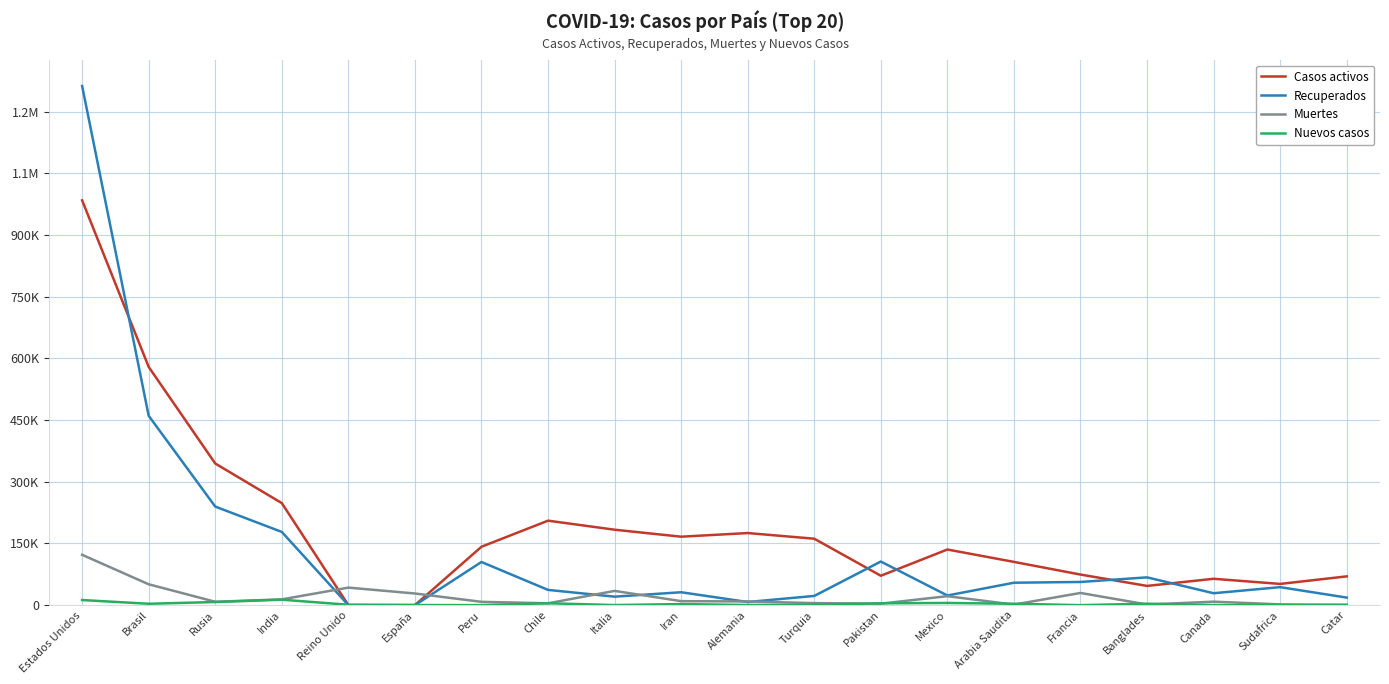

Reading left to right, what are all the values shown in this chart?

Casos activos: Estados Unidos=984277	Brasil=579226	Rusia=344416	India=248129	Reino Unido=0	España=0	Peru=141967	Chile=205397	Italia=183426	Iran=166427	Alemania=175300	Turquia=161533	Pakistan=71458	Mexico=135279	Arabia Saudita=105175	Francia=74372	Banglades=46755	Canada=64100	Sudafrica=51608	Catar=69956
Recuperados: Estados Unidos=1262375	Brasil=460386	Rusia=239658	India=178039	Reino Unido=0	España=0	Peru=104924	Chile=37064	Italia=20637	Iran=31356	Alemania=7648	Turquia=22390	Pakistan=106040	Mexico=23441	Arabia Saudita=54523	Francia=56365	Banglades=67529	Canada=28965	Sudafrica=43764	Catar=18348
Muertes: Estados Unidos=122398	Brasil=50737	Rusia=8206	India=14015	Reino Unido=42647	España=28324	Peru=8045	Chile=4502	Italia=34657	Iran=9742	Alemania=8964	Turquia=4974	Pakistan=3590	Mexico=21825	Arabia Saudita=1307	Francia=29640	Banglades=1502	Canada=8433	Sudafrica=1930	Catar=99
Nuevos casos: Estados Unidos=12393	Brasil=3359	Rusia=7600	India=13273	Reino Unido=958	España=232	Peru=0	Chile=4608	Italia=221	Iran=2573	Alemania=337	Turquia=1212	Pakistan=4471	Mexico=5343	Arabia Saudita=3393	Francia=0	Banglades=3480	Canada=161	Sudafrica=0	Catar=1034